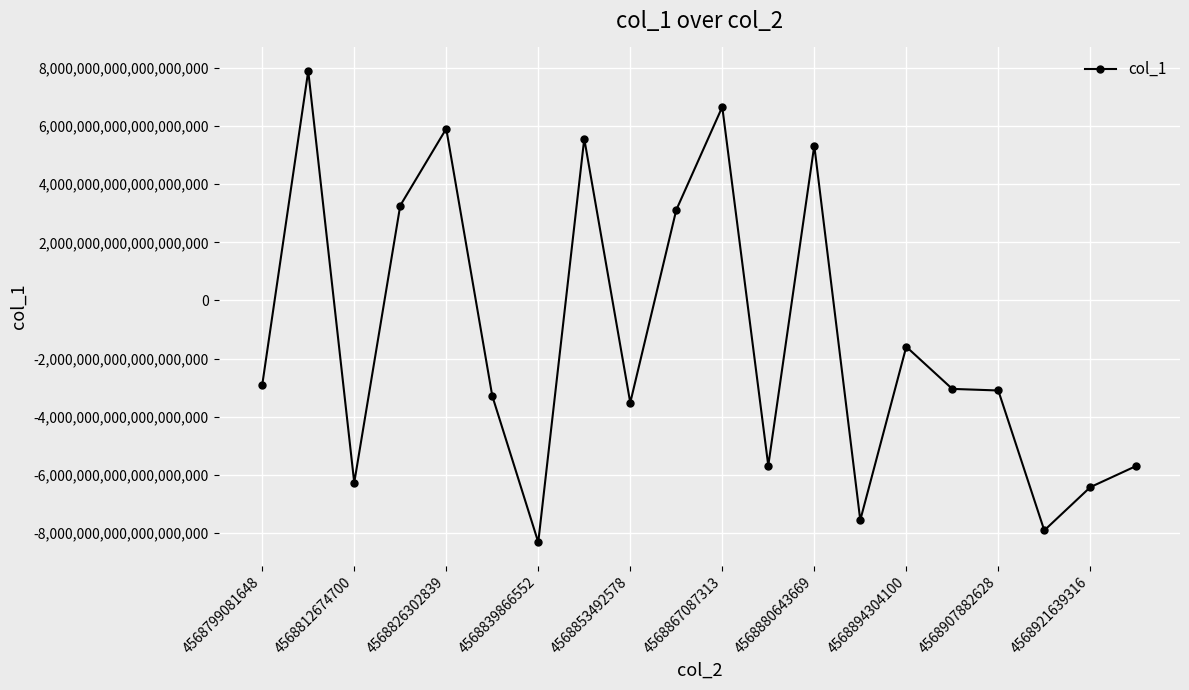

At which category does the data reach its first local valley?

4568812674700